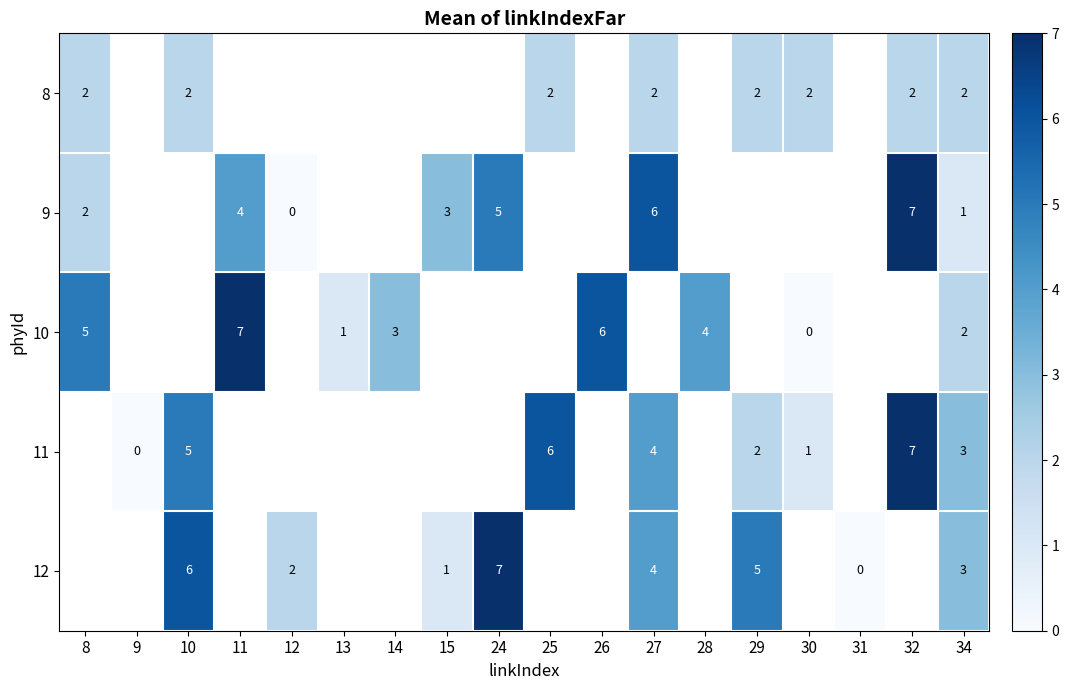

The 10 series shows 2 at 11. True or false?

False